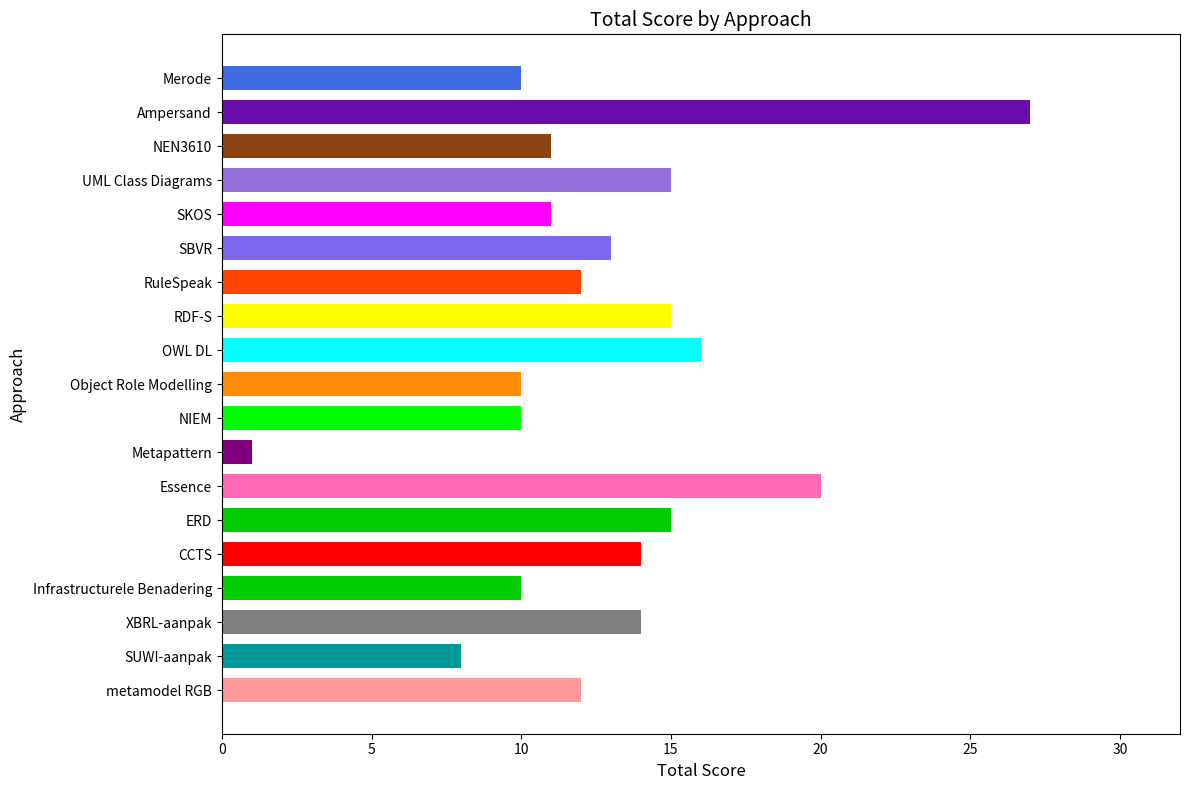

The value at SBVR is 22. True or false?

False